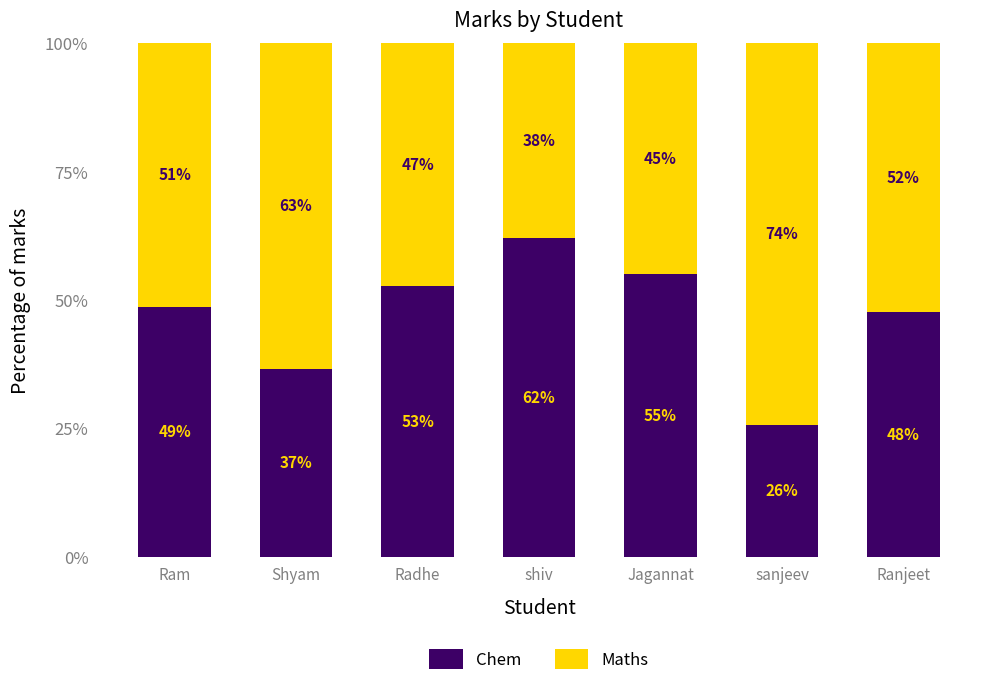

What is the sum of the Chem values at Ranjeet and Radhe?

100.4